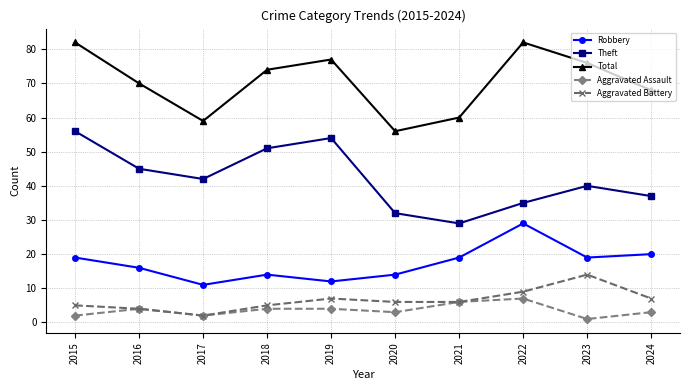

What is the value of the Aggravated Battery point at the 7th from the left?

6